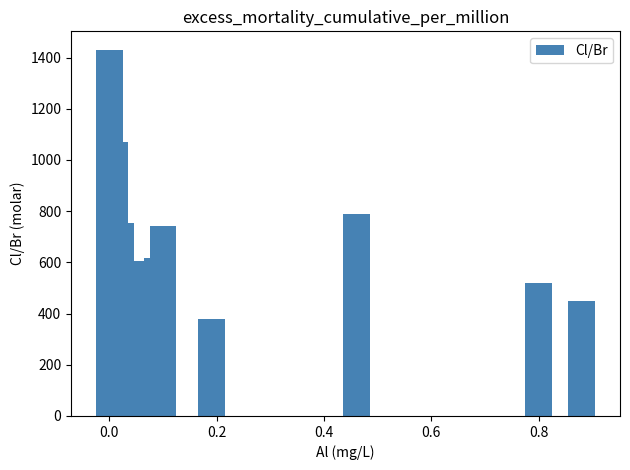

The value at 14 is 682. True or false?

False